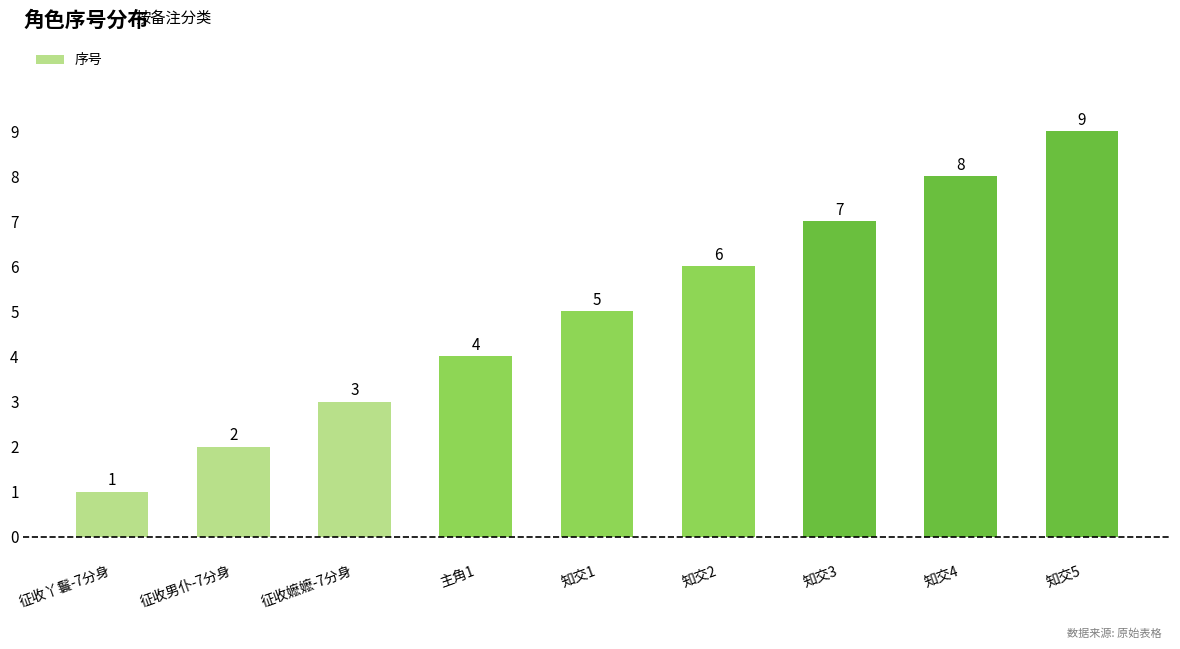

How many data points does each series have?

9